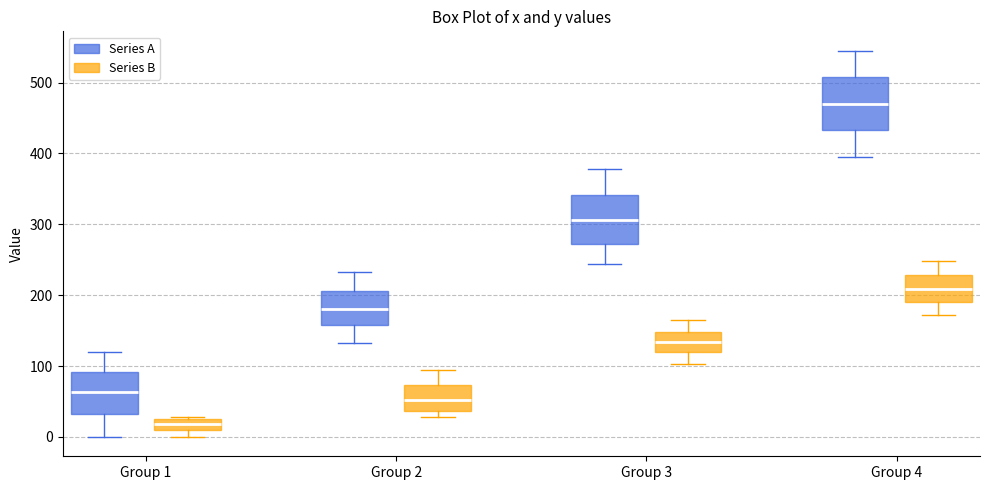

Reading left to right, transcribe this box plot: for each box, give where its median line is, the range the box spans, and where its two whiskers end, as read against the y-axis. The values are not printed on the chart, so give them approximately, as read against the axis.

Group 1 (Series A): median 60, box 30 to 90, whiskers 0 to 120
Group 1 (Series B): median 20, box 10 to 30, whiskers 0 to 30
Group 2 (Series A): median 180, box 160 to 210, whiskers 130 to 230
Group 2 (Series B): median 50, box 40 to 70, whiskers 30 to 90
Group 3 (Series A): median 310, box 270 to 340, whiskers 240 to 380
Group 3 (Series B): median 130, box 120 to 150, whiskers 100 to 160
Group 4 (Series A): median 470, box 430 to 510, whiskers 390 to 550
Group 4 (Series B): median 210, box 190 to 230, whiskers 170 to 250